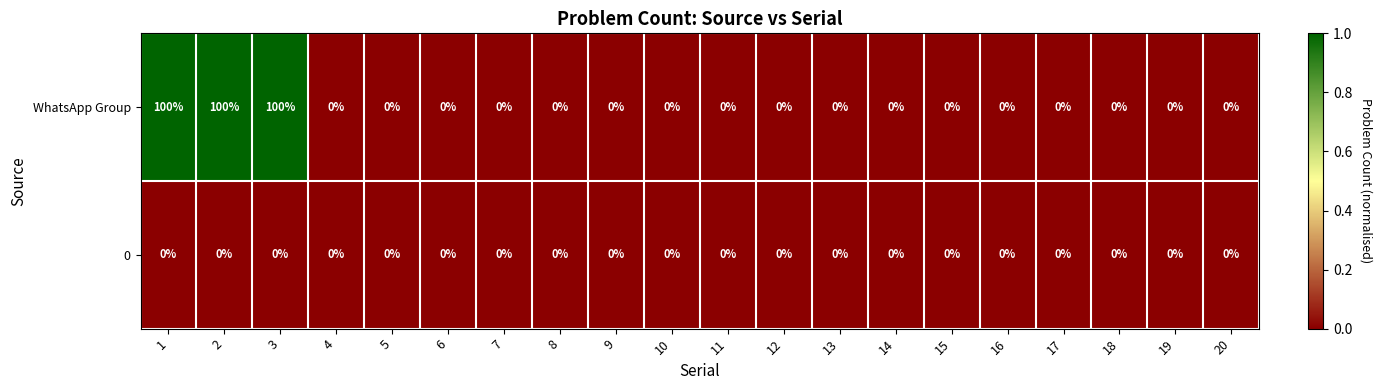

True or false: 0 has a value of 0 at 7.

True